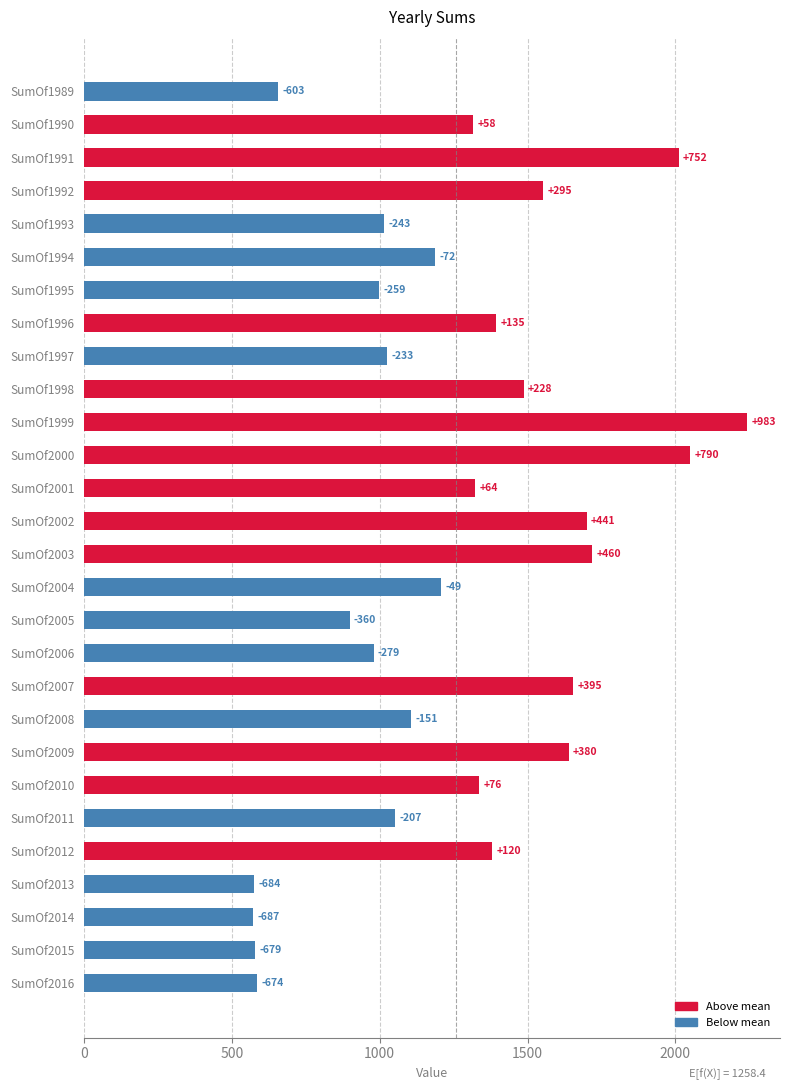

How many bars are there in total?

28